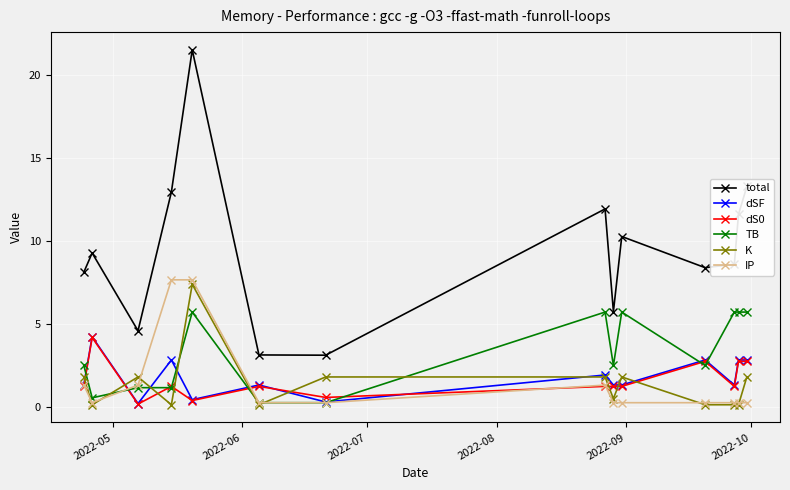

What are all the series names shown in the legend?

total, dSF, dS0, TB, K, IP